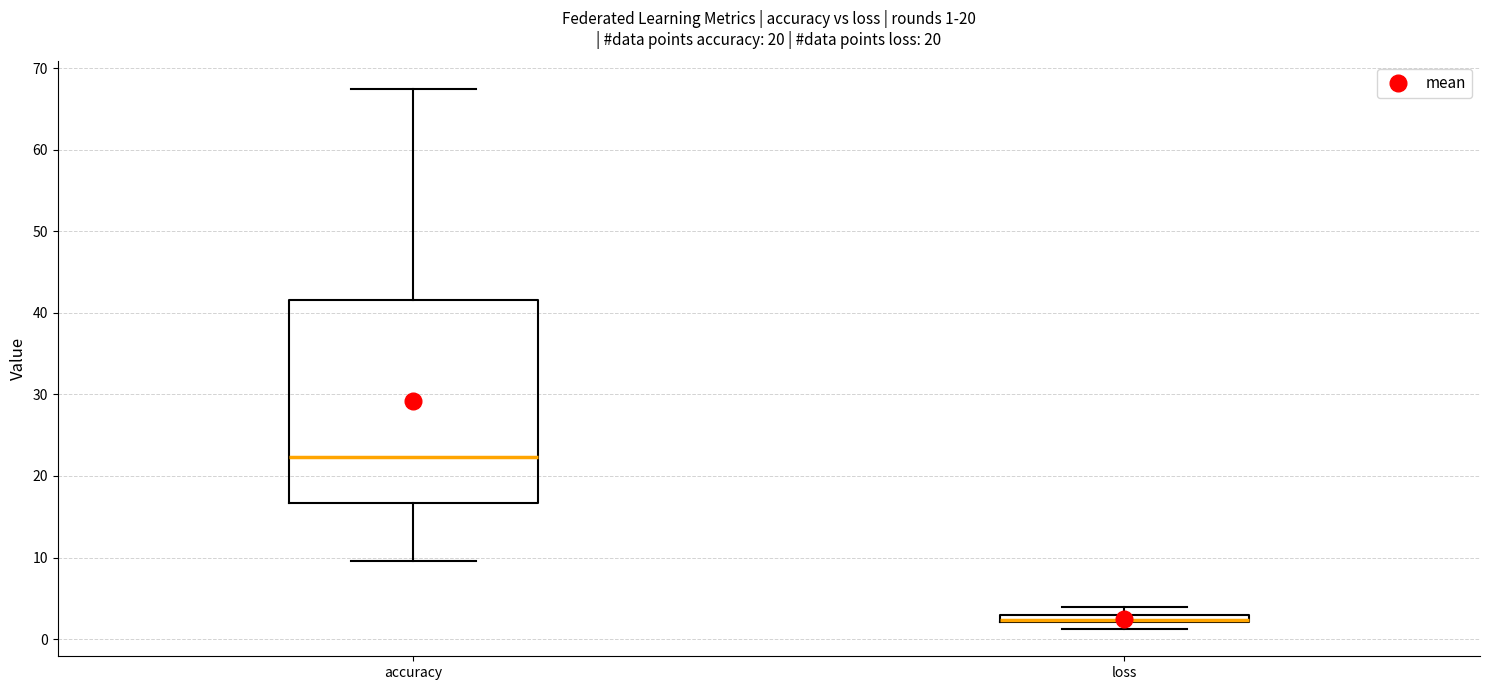

Which box is the tallest, from its lower edge to its upper edge?

accuracy